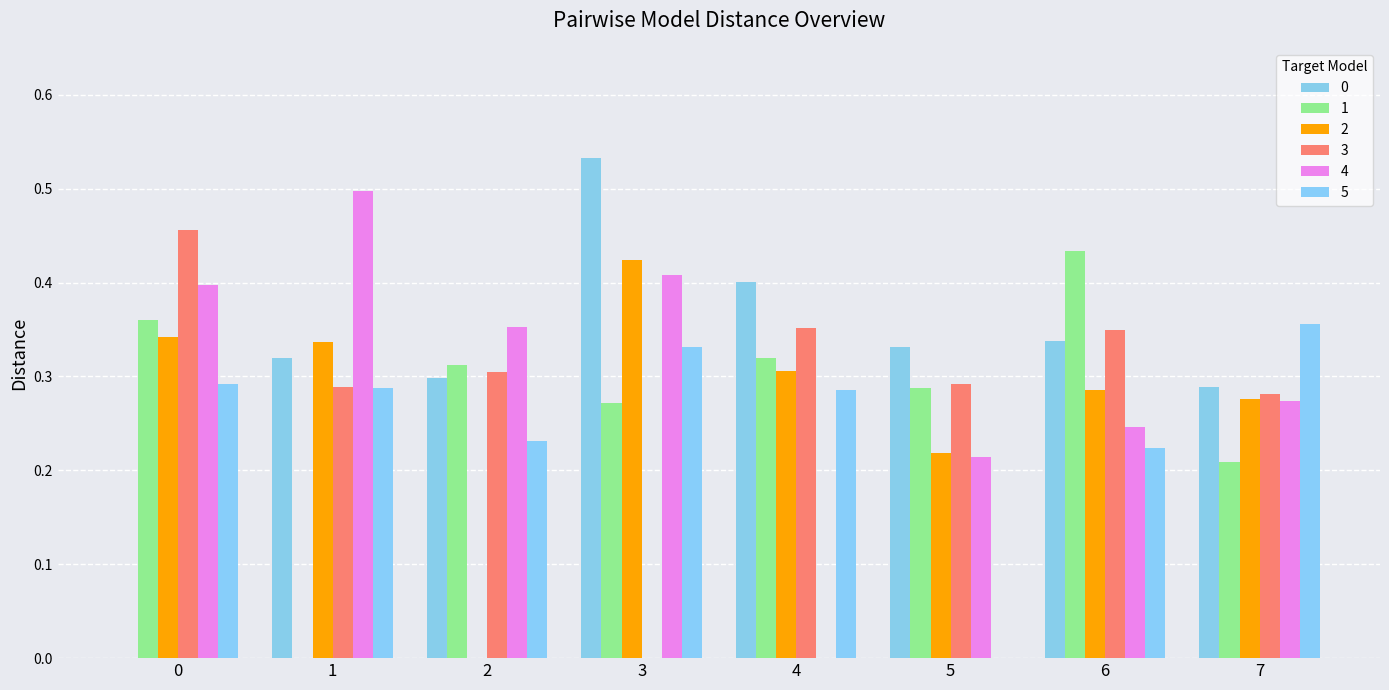

List the labels in order of 1 value, largest first.

6, 0, 4, 2, 5, 3, 7, 1